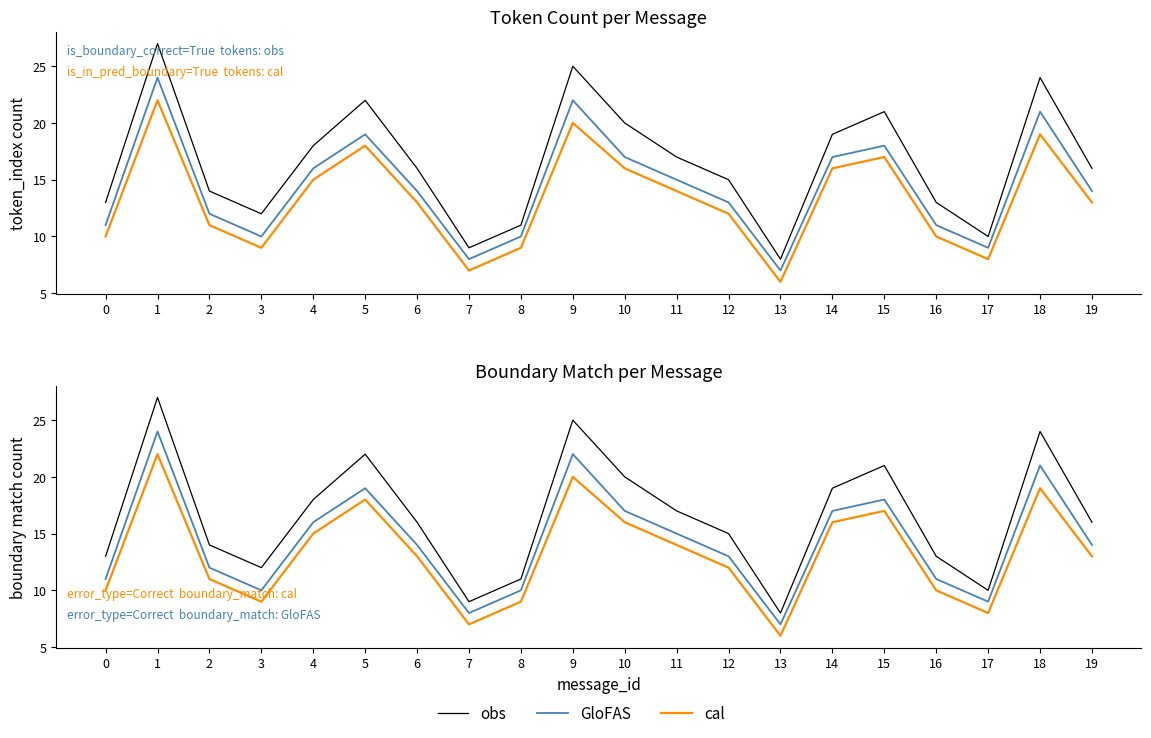

Which category has the highest value in the GloFAS series?

1